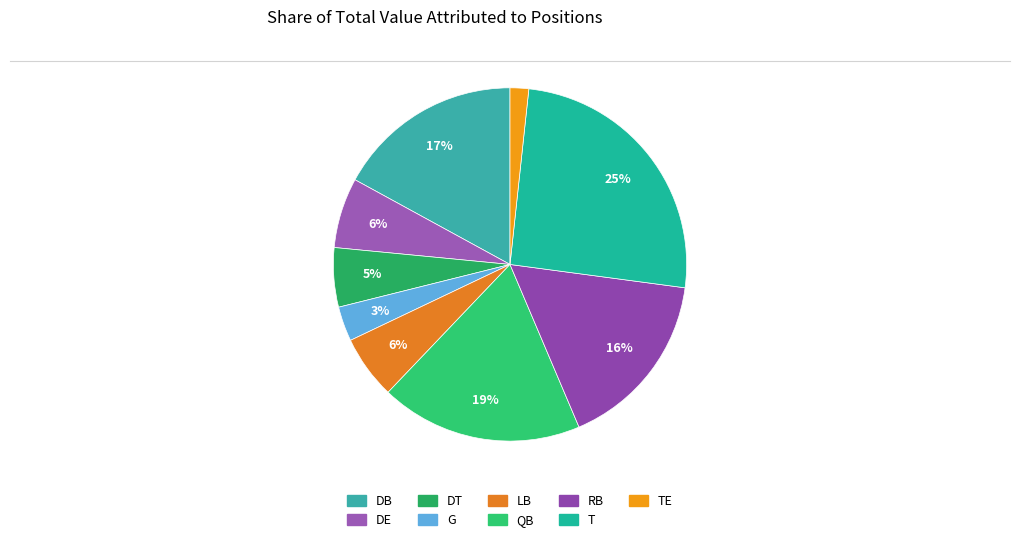

How many segments does this pie chart have?

9